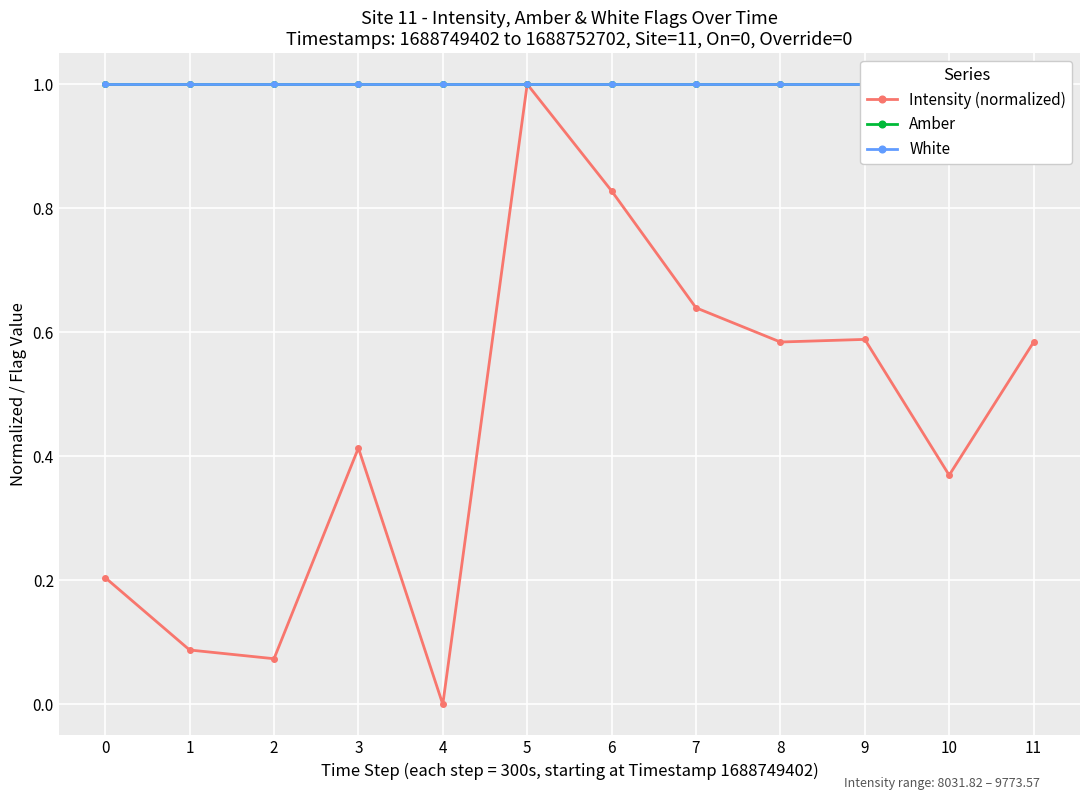

Between 3 and 2, which is larger?

3